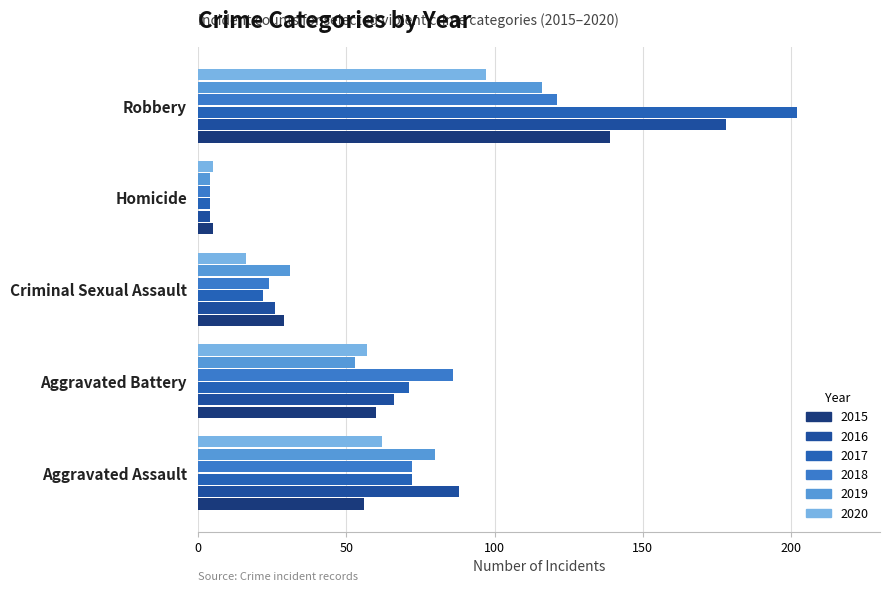

The 2019 series shows 95 at Aggravated Battery. True or false?

False